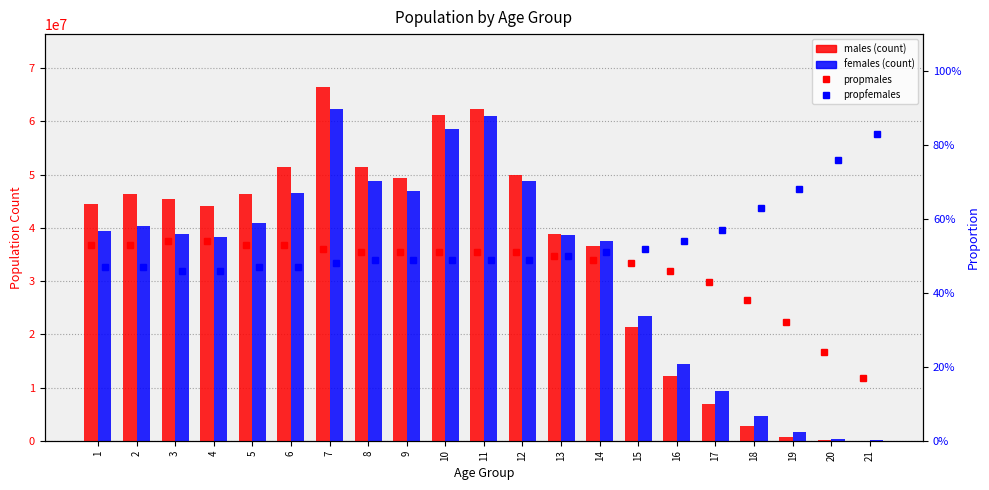

The value of propfemales at 8 is 0.5. True or false?

True